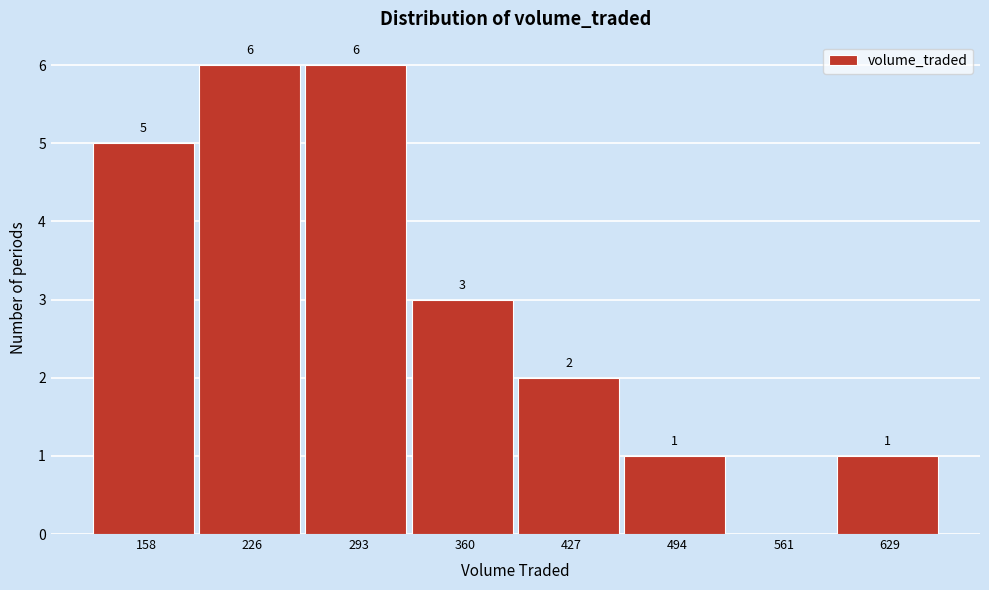

Reading left to right, transcribe all the data shown in this chart.

158=5	226=6	293=6	360=3	427=2	494=1	561=0	629=1